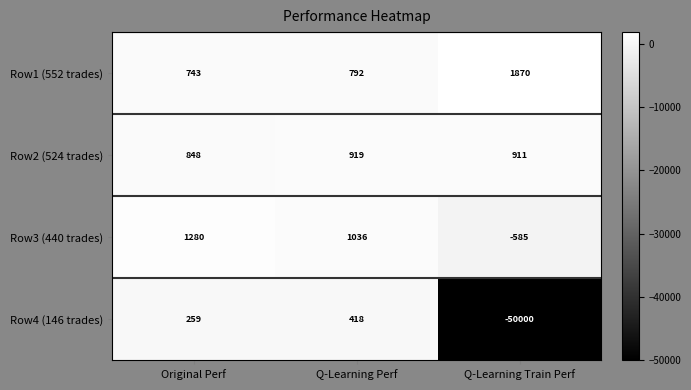

Reading left to right, what are all the values shown in this chart?

Row1 (552 trades): 743	792	1870
Row2 (524 trades): 848	919	911
Row3 (440 trades): 1280	1036	-585
Row4 (146 trades): 259	418	-50000